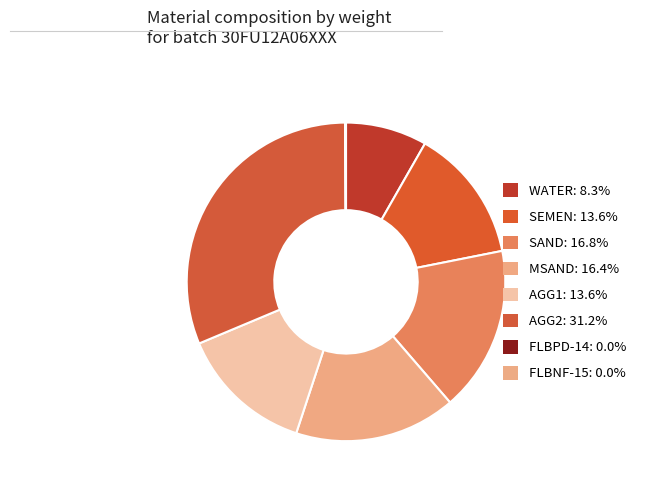

How many slices are in this pie chart?

8